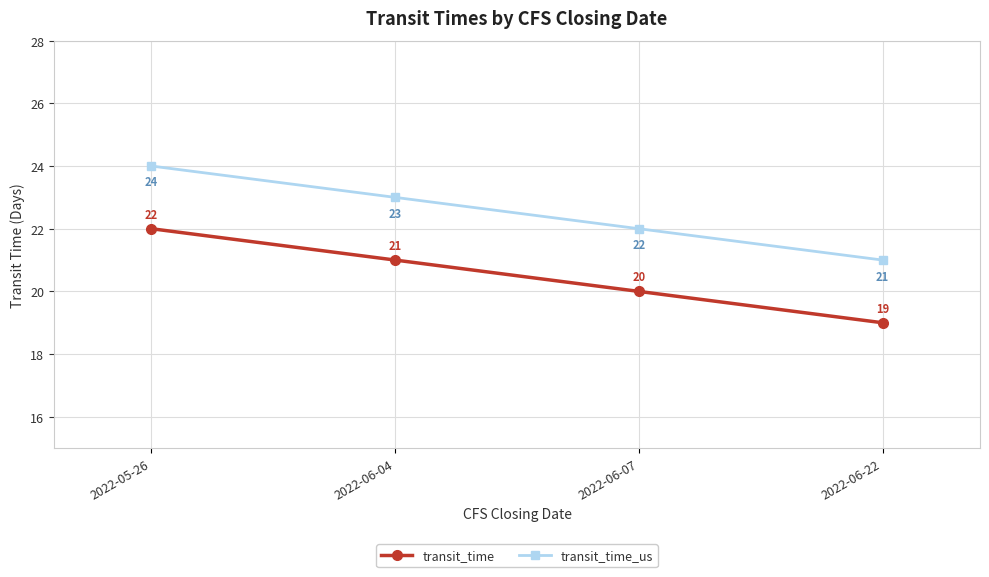

Which label corresponds to the largest value in the chart?

2022-05-26